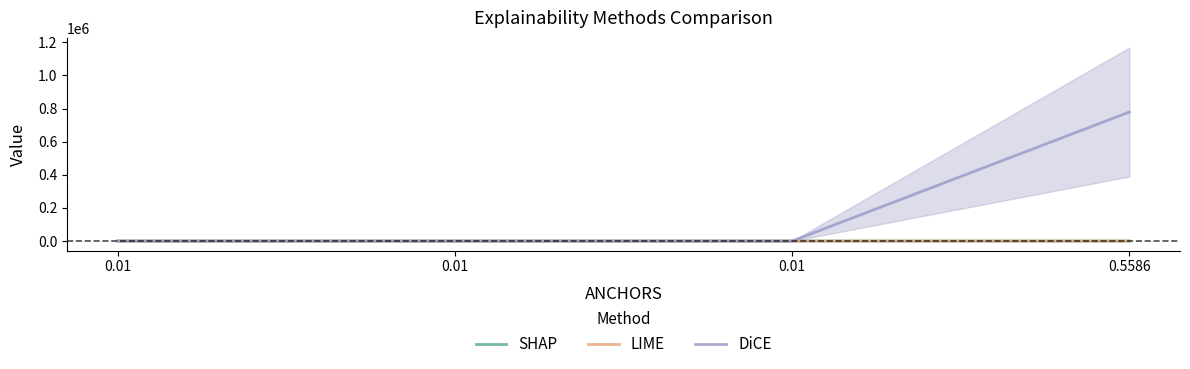

At which label is SHAP closest to 0?

0.01